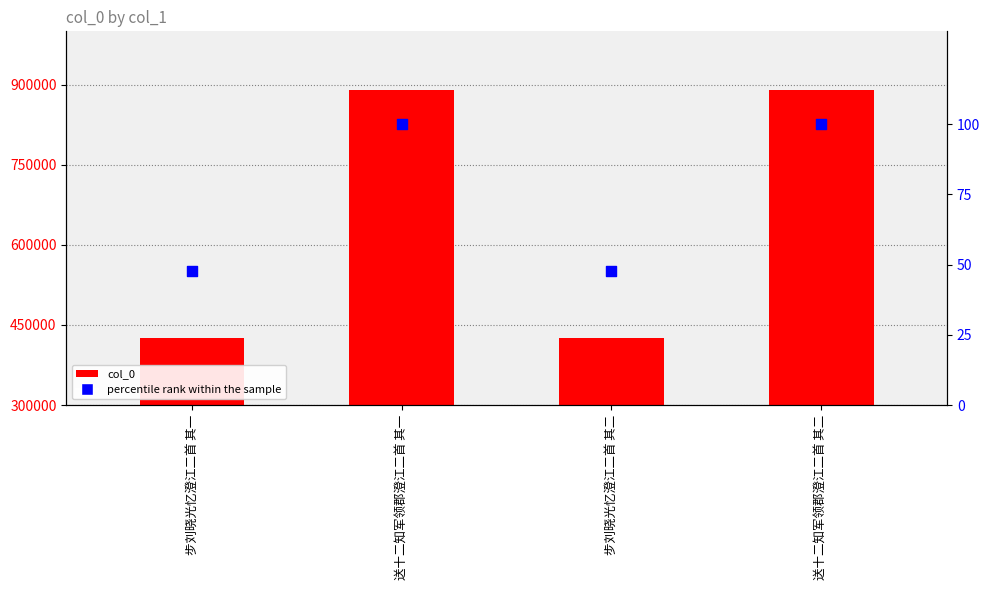

Which series contains the lowest Y value?

percentile rank within the sample